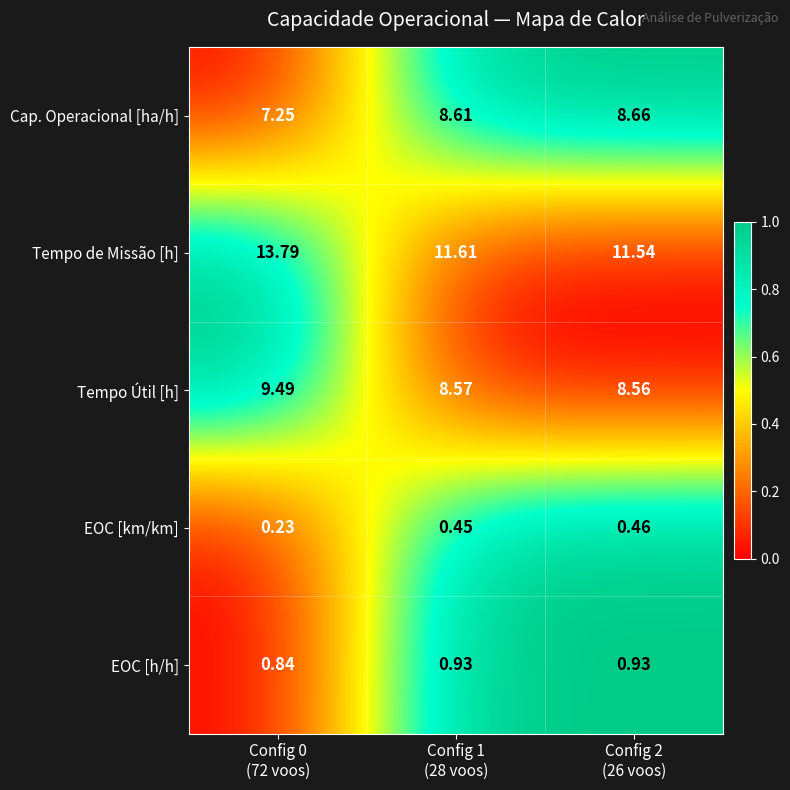

Which series has the largest range (max minus min)?

Tempo de Missão [h]